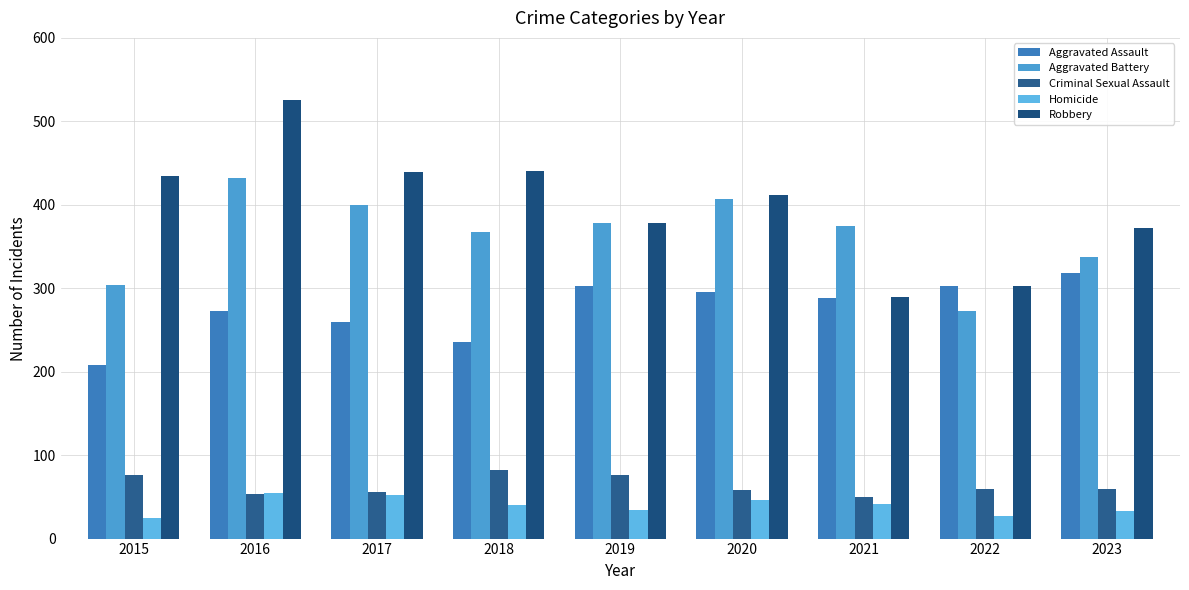

At which label does Criminal Sexual Assault first exceed 59?

2015